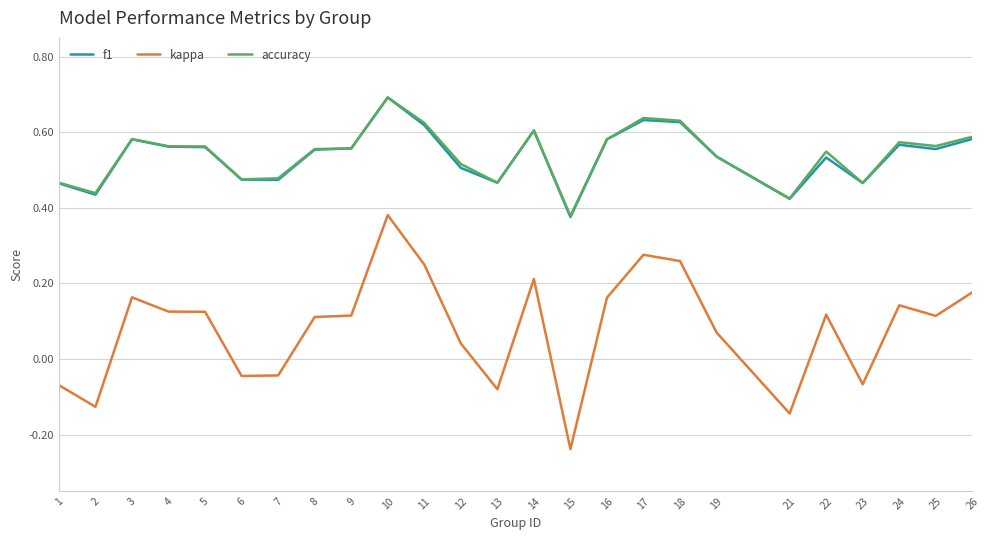

Which series changed the most between 13 and 22?

kappa